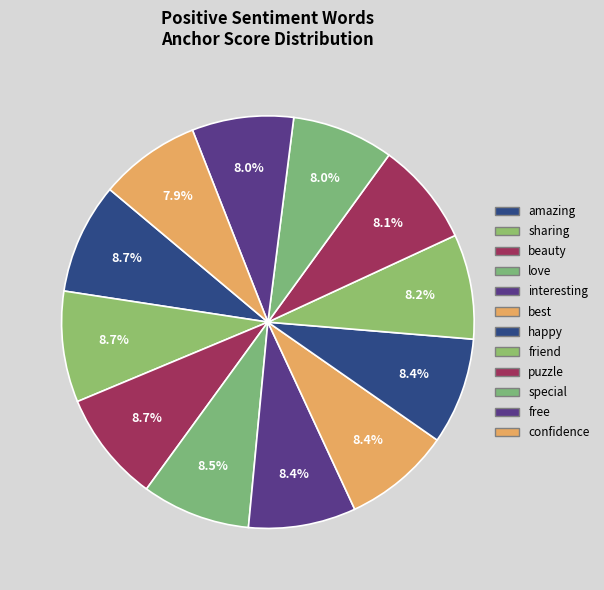

What portion of the pie excludes sharing?

91.3%